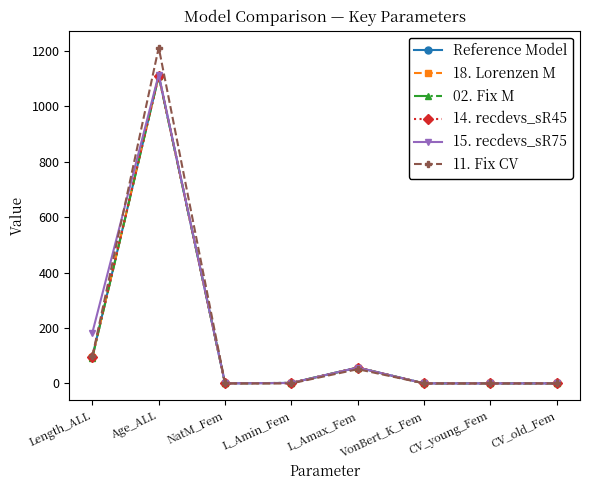

Which series has the largest total across all categories?

11. Fix CV